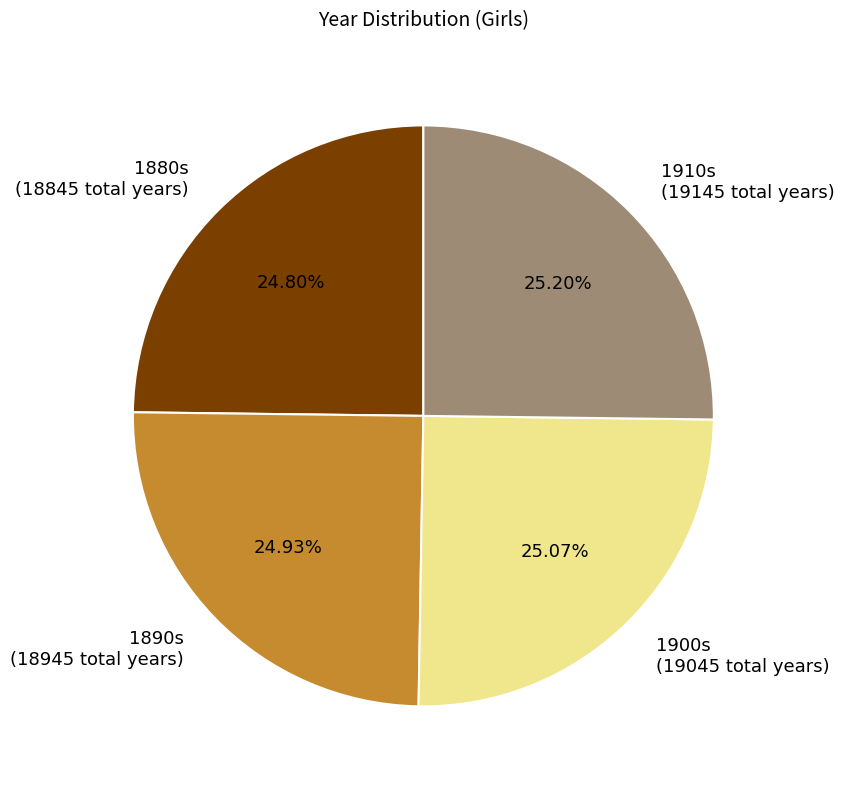

Count the number of slices in the pie.

4